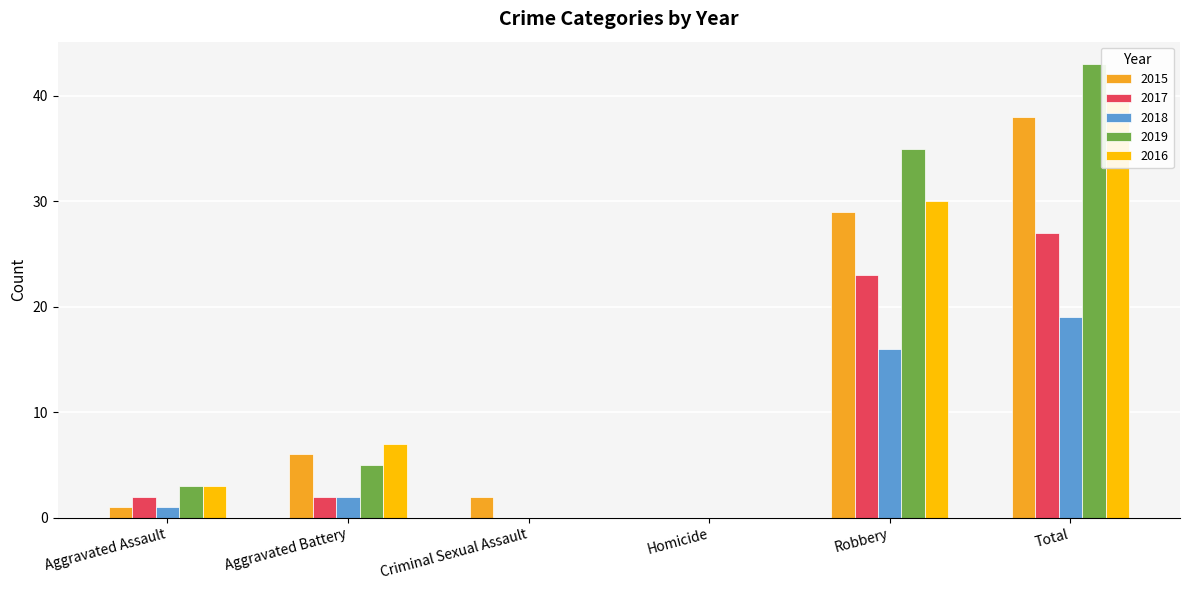

Are the bars horizontal?

No